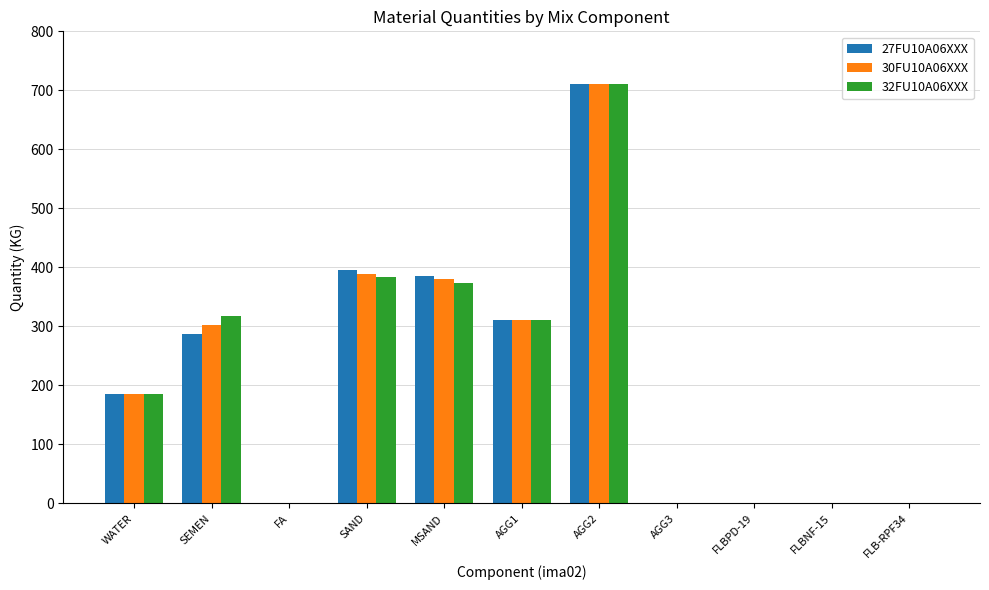

True or false: 32FU10A06XXX has a value of 130.0 at AGG1.

False